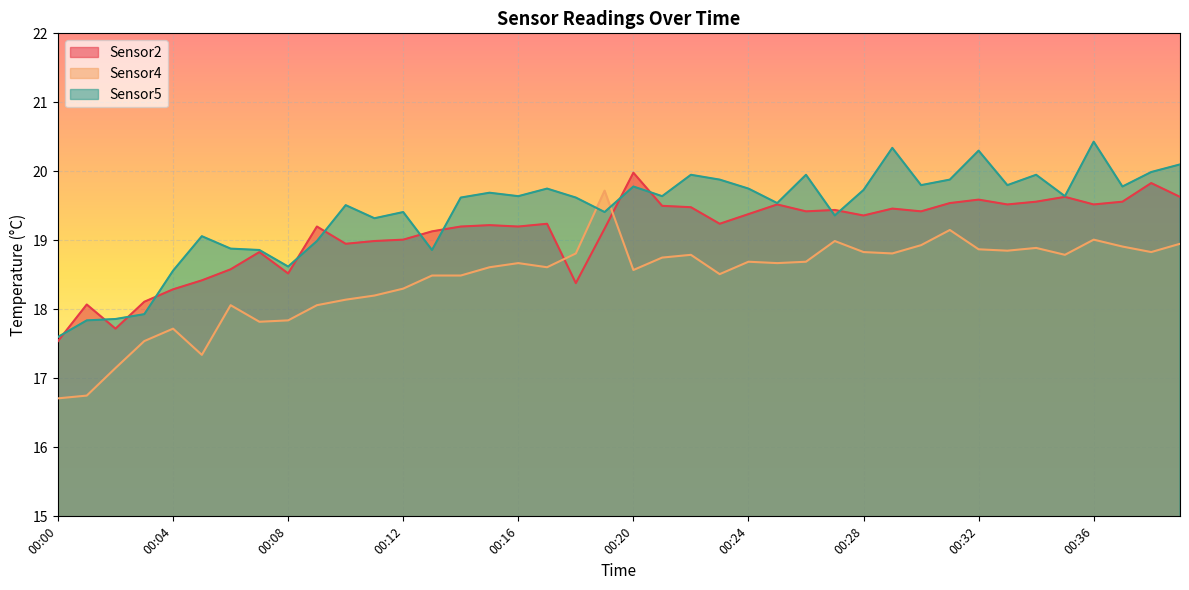

Which series changed the most between 00:07 and 00:27?

Sensor4